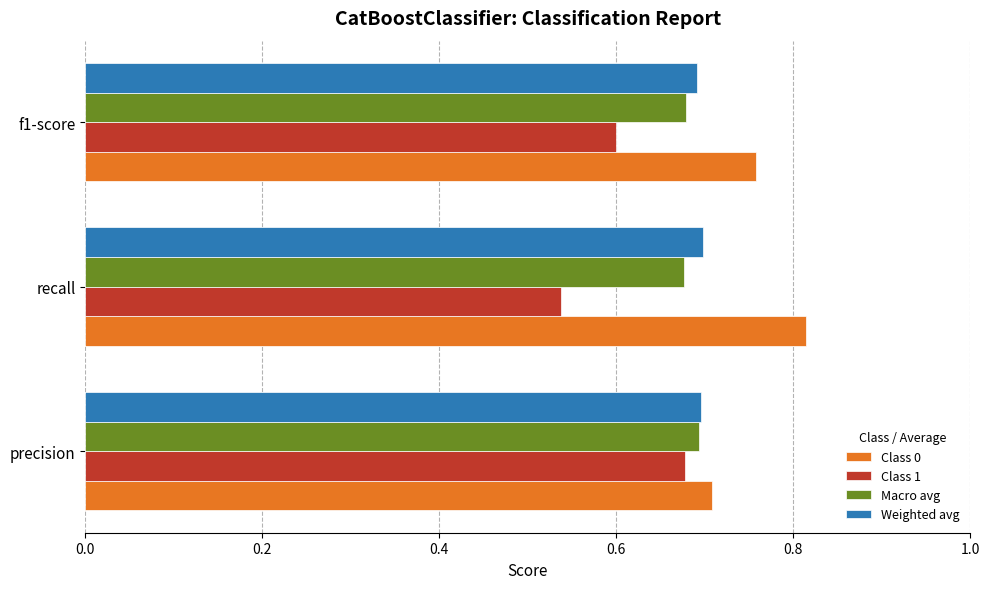

What are all the series names shown in the legend?

Class 0, Class 1, Macro avg, Weighted avg